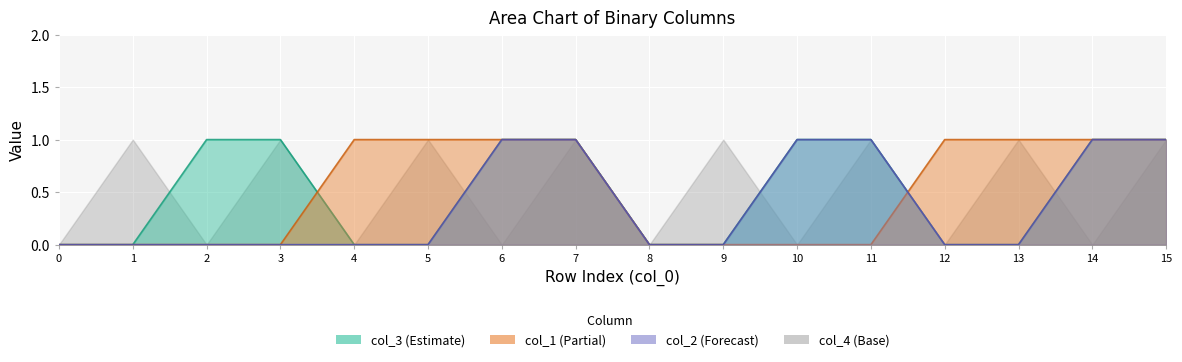

At which category is the sum across all series the highest?

6